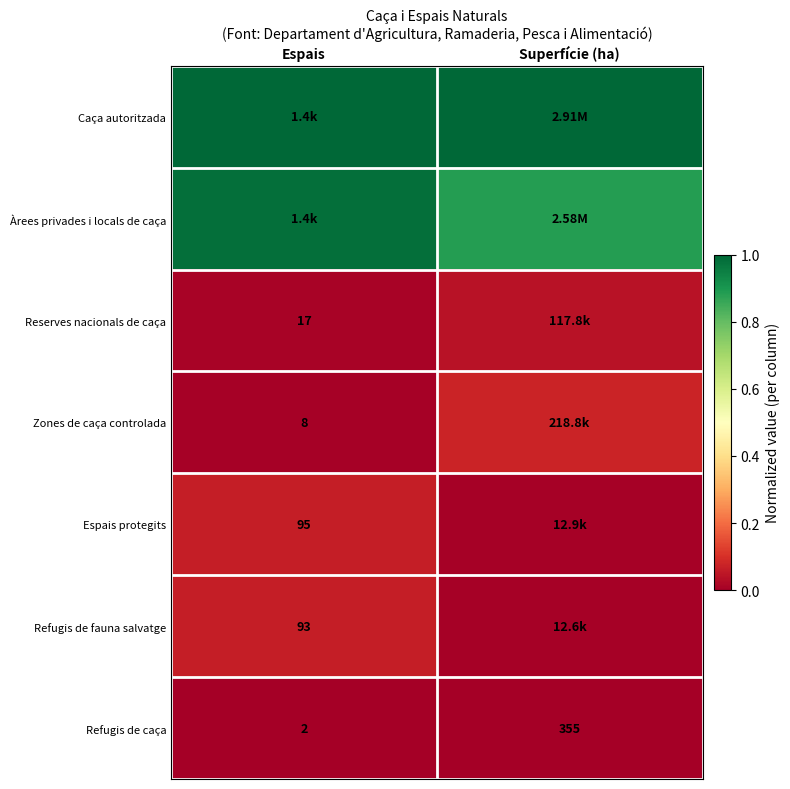

True or false: Espais protegits has a value of 0.1 at Espais.

False